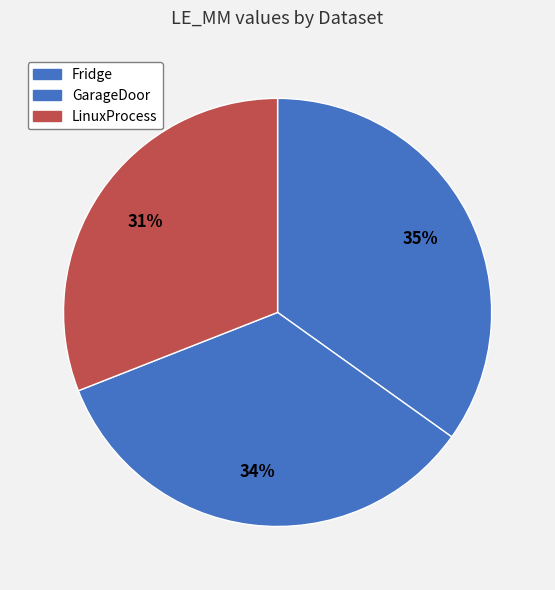

What is the largest slice in the pie chart?

Fridge